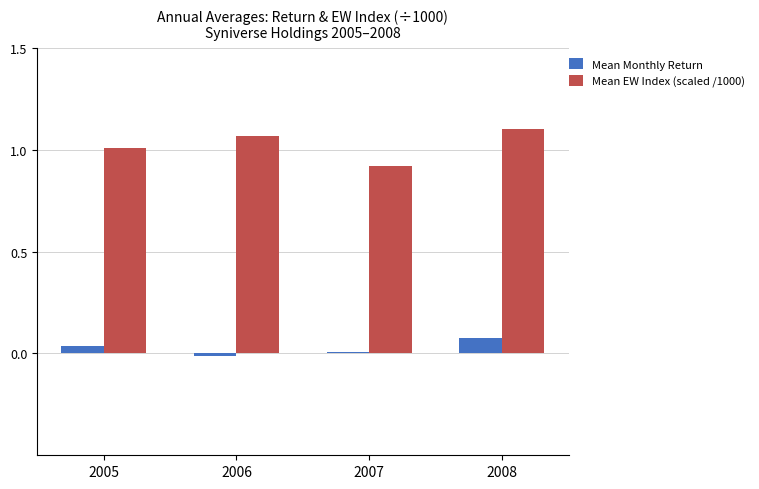

The Mean Monthly Return series shows 0.0 at 2005. True or false?

True